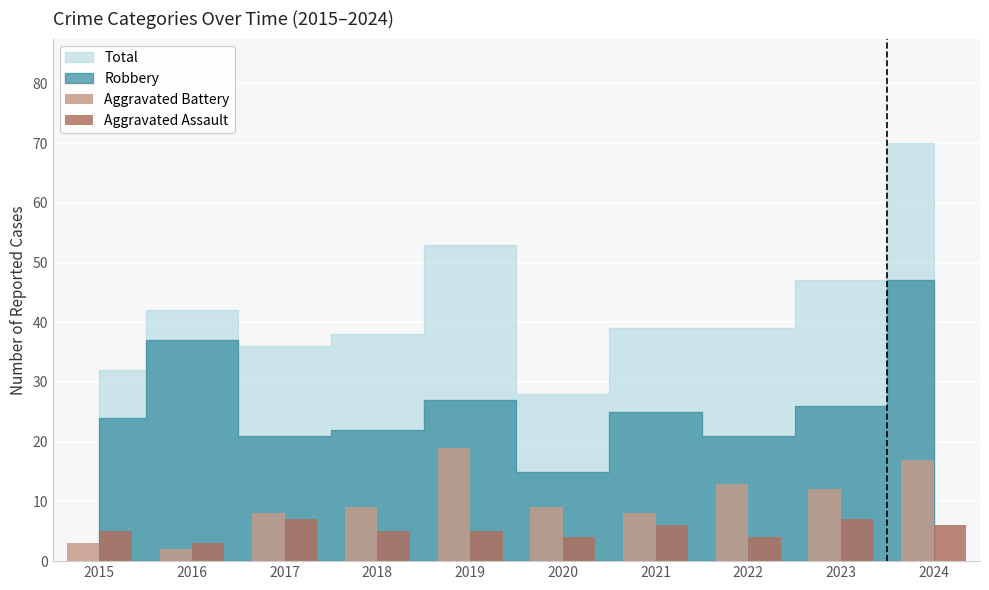

What is the approximate value of Aggravated Assault at 2018?

5